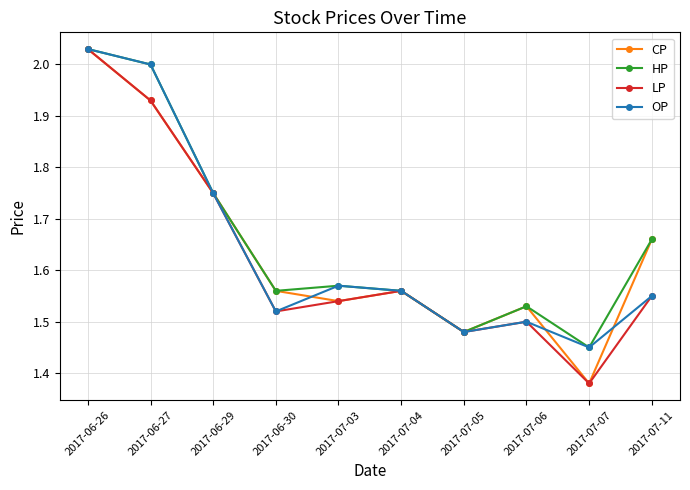

The value of CP at 2017-07-06 is 0.3. True or false?

False